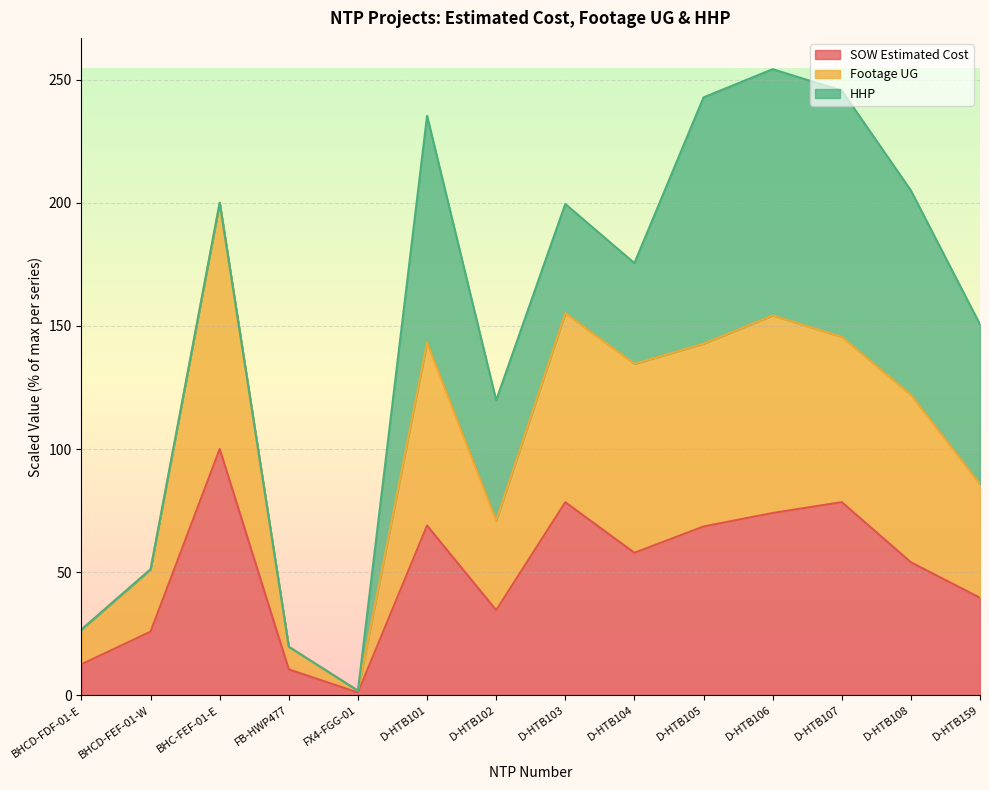

The SOW Estimated Cost series shows 28.6 at D-HTB103. True or false?

False